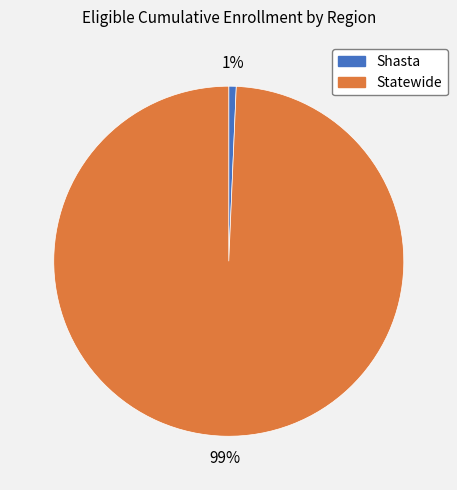

Between Statewide and Shasta, which is larger?

Statewide